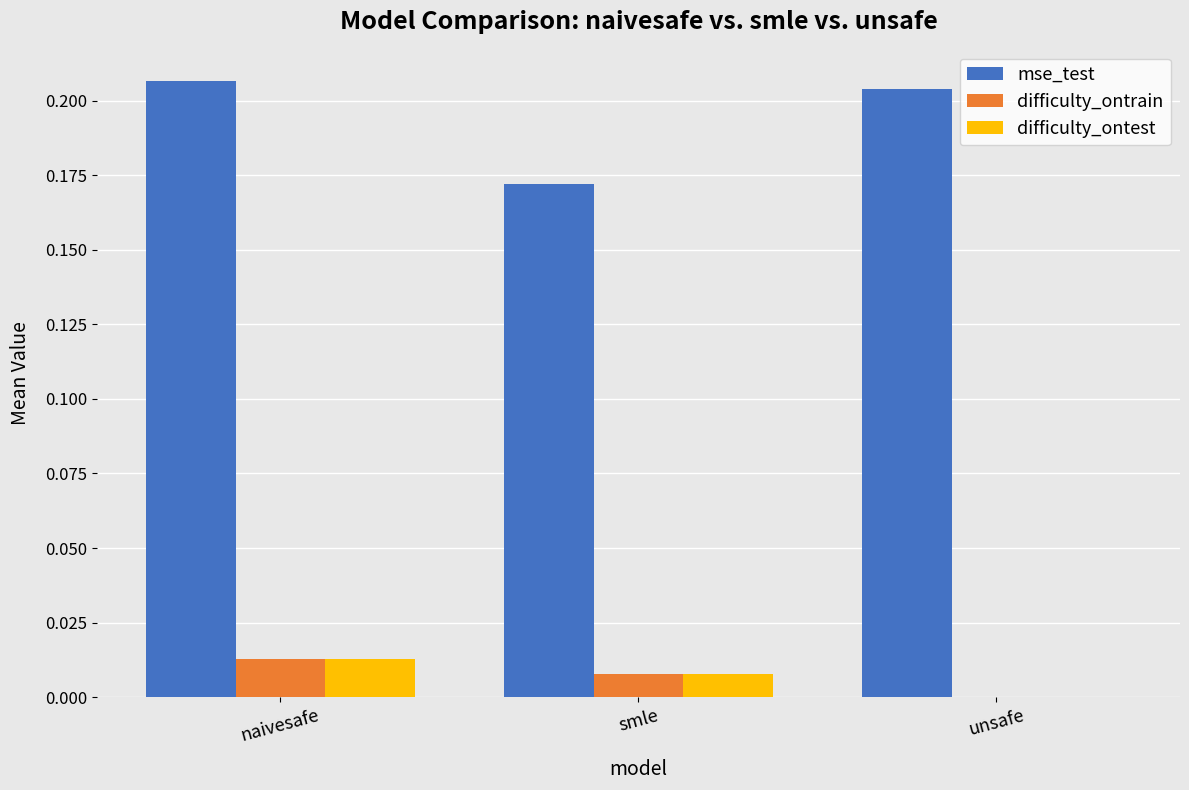

The value of difficulty_ontest at unsafe is 0.0. True or false?

True